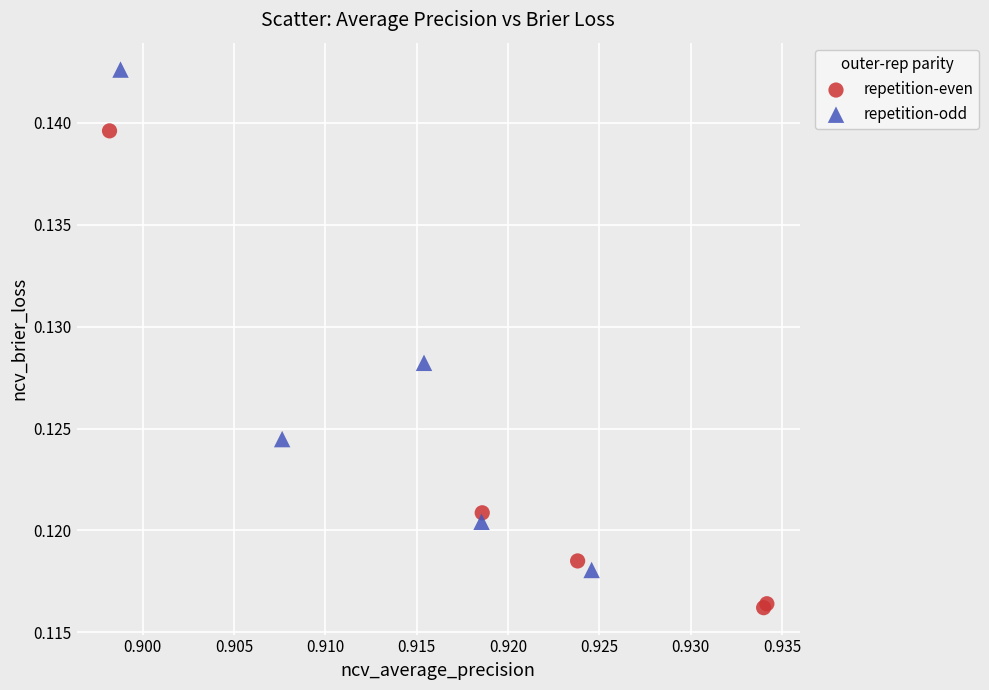

What are all the series names shown in the legend?

repetition-even, repetition-odd